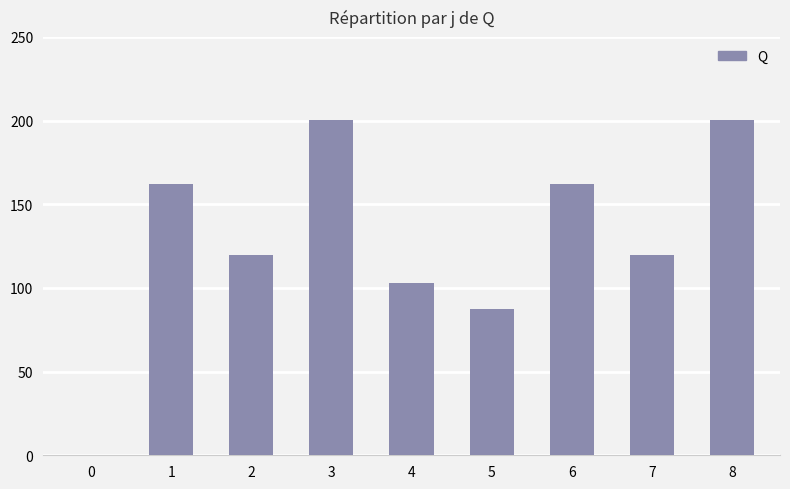

Where does the data first go above 119?

1